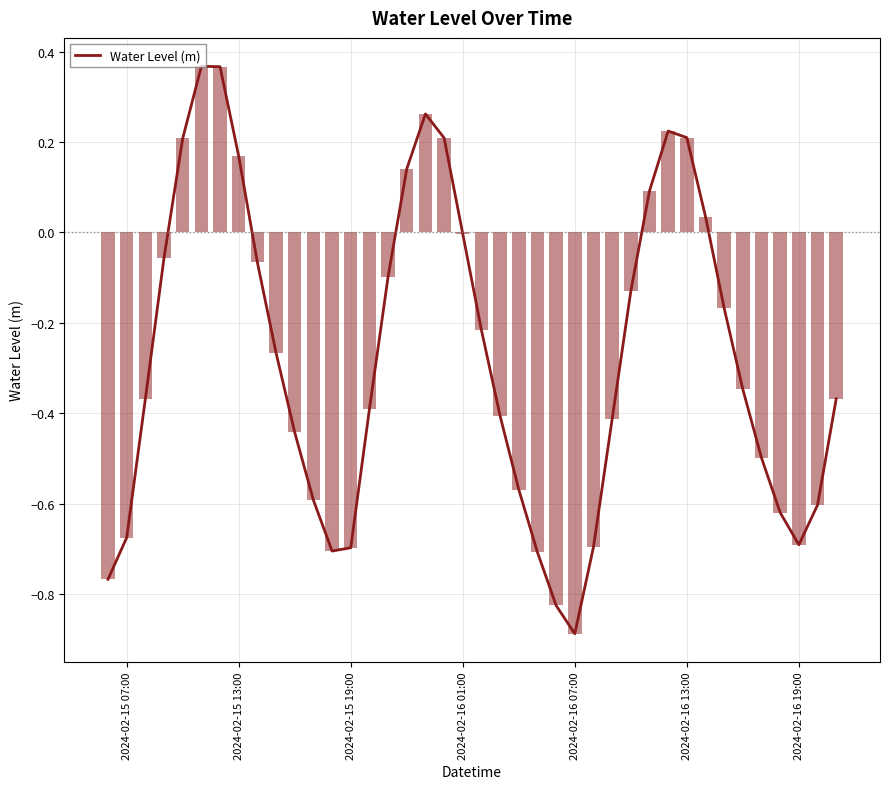

Which category has the lowest value in the Water Level (m) series?

2024-02-16 07:00